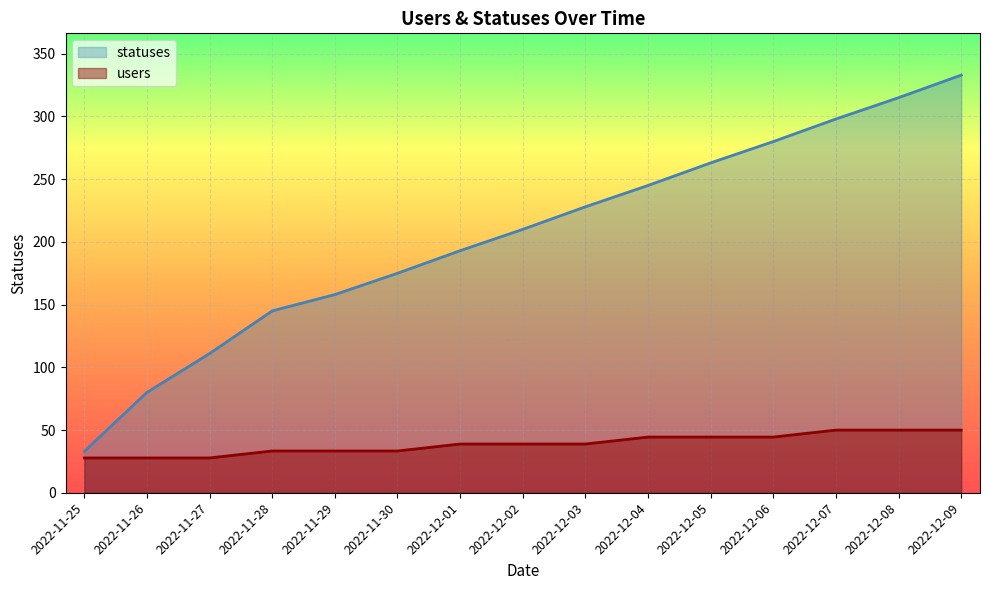

Reading right to left, what are all the values shown in this chart?

statuses: 2022-12-09=333.0	2022-12-08=315.0	2022-12-07=298.0	2022-12-06=280.0	2022-12-05=263.0	2022-12-04=245.0	2022-12-03=228.0	2022-12-02=210.0	2022-12-01=193.0	2022-11-30=175.0	2022-11-29=158.0	2022-11-28=145.0	2022-11-27=111.0	2022-11-26=80.0	2022-11-25=33.0
users: 2022-12-09=49.9	2022-12-08=49.9	2022-12-07=49.9	2022-12-06=44.4	2022-12-05=44.4	2022-12-04=44.4	2022-12-03=38.9	2022-12-02=38.9	2022-12-01=38.9	2022-11-30=33.3	2022-11-29=33.3	2022-11-28=33.3	2022-11-27=27.8	2022-11-26=27.8	2022-11-25=27.8